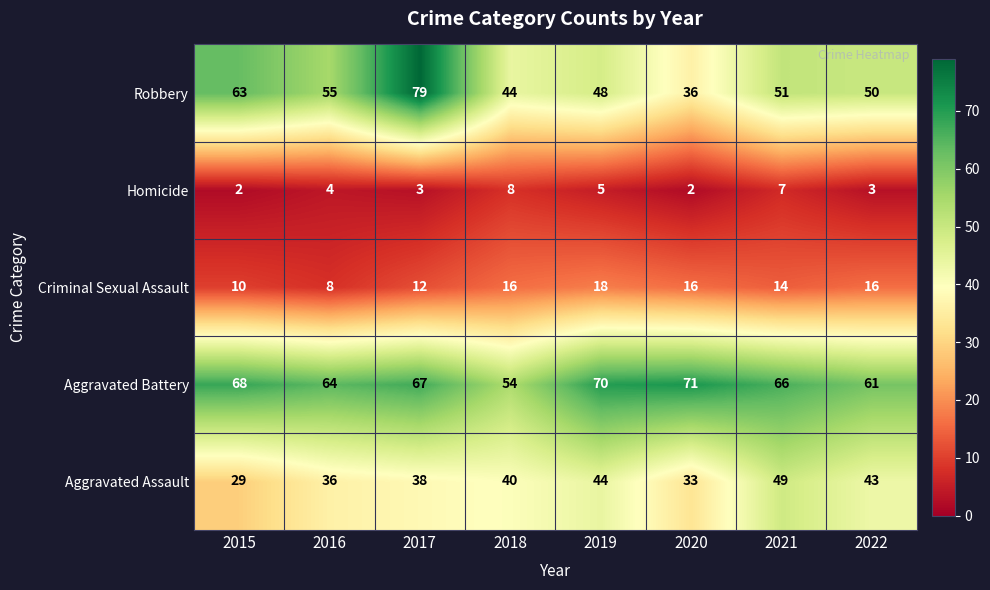

What is the total value across all series at 2015?

172